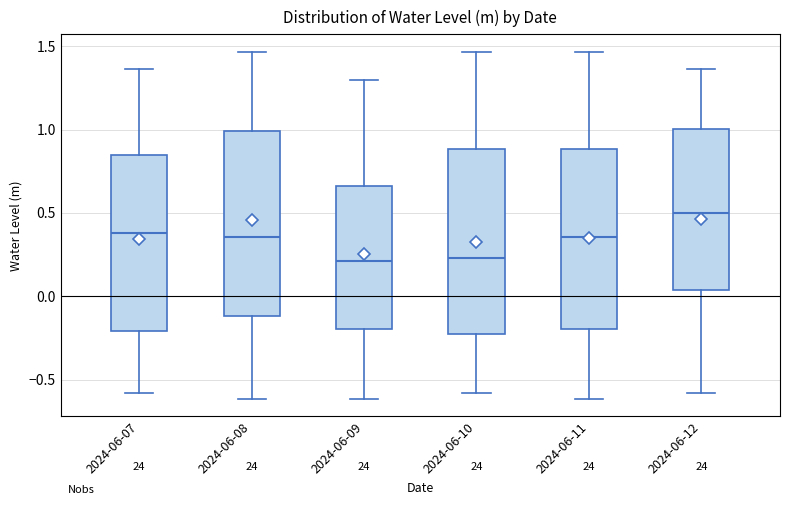

Reading left to right, read every box against the y-axis: the position of its median line, the range the box covers, and the ends of its whiskers. The values are not printed on the chart, so give them approximately, as read against the axis.

2024-06-07: median 0.40, box -0.20 to 0.85, whiskers -0.60 to 1.35
2024-06-08: median 0.35, box -0.10 to 1.00, whiskers -0.60 to 1.45
2024-06-09: median 0.20, box -0.20 to 0.65, whiskers -0.60 to 1.30
2024-06-10: median 0.25, box -0.25 to 0.90, whiskers -0.60 to 1.45
2024-06-11: median 0.35, box -0.20 to 0.90, whiskers -0.60 to 1.45
2024-06-12: median 0.50, box 0.05 to 1.00, whiskers -0.60 to 1.35